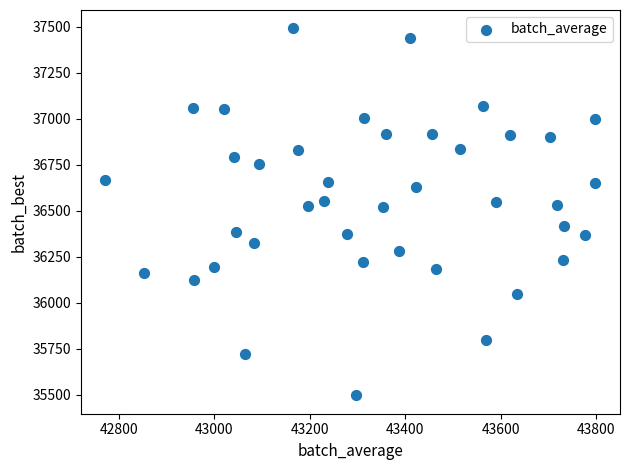

What is the range of X values (max minus min)?

1026.9